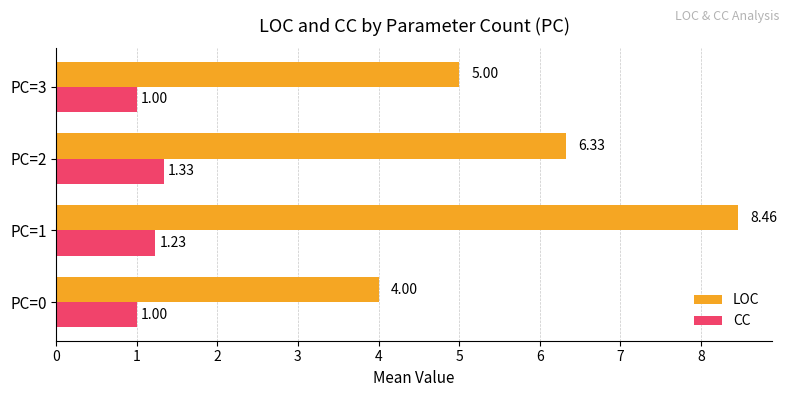

What is the minimum value shown in the chart?

1.0